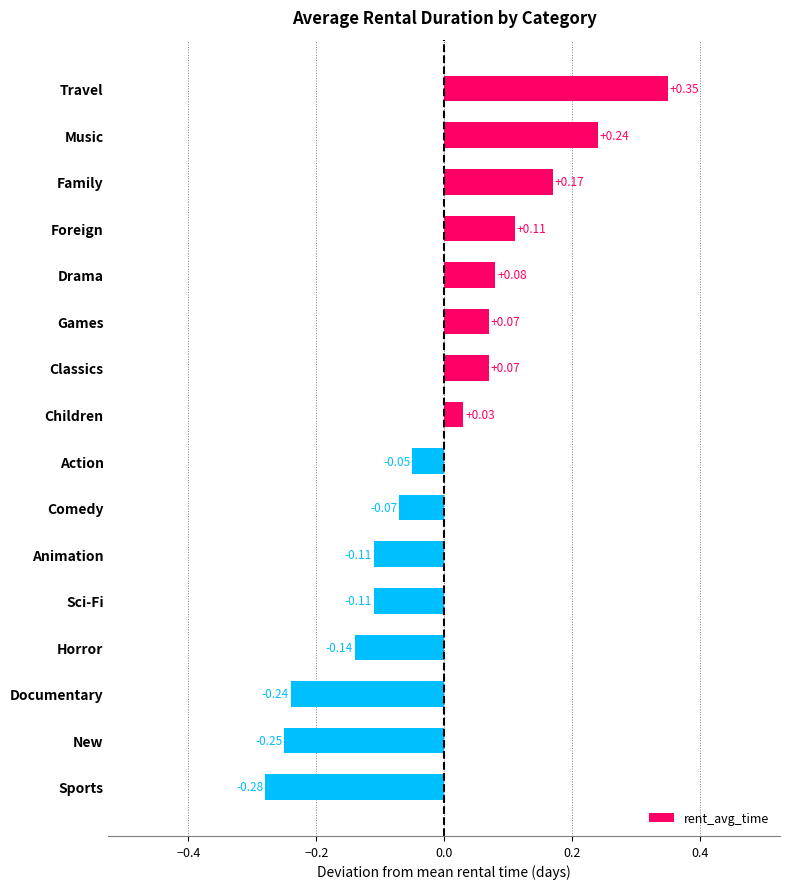

What is the label of the 9th bar from the bottom?

Children